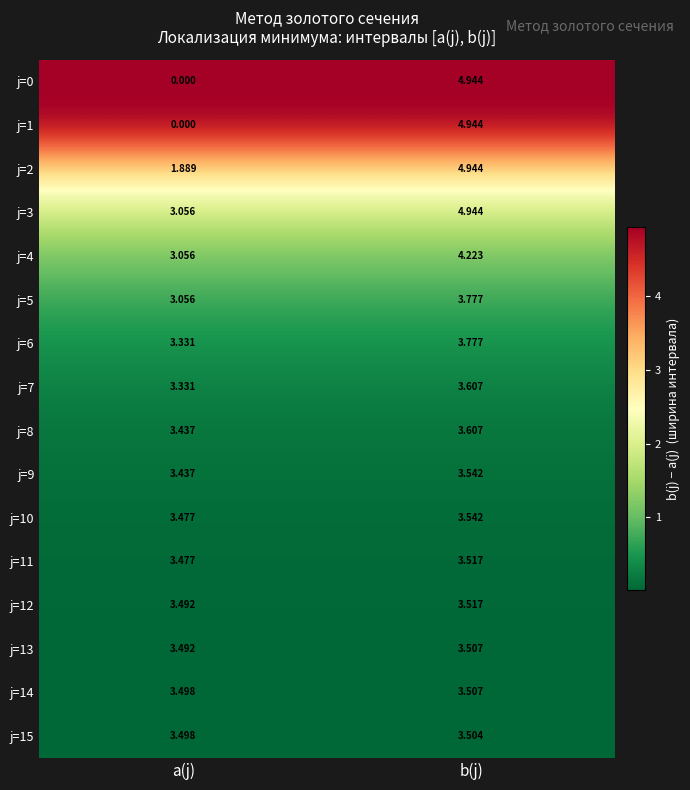

At which category is the sum across all series the highest?

b(j)